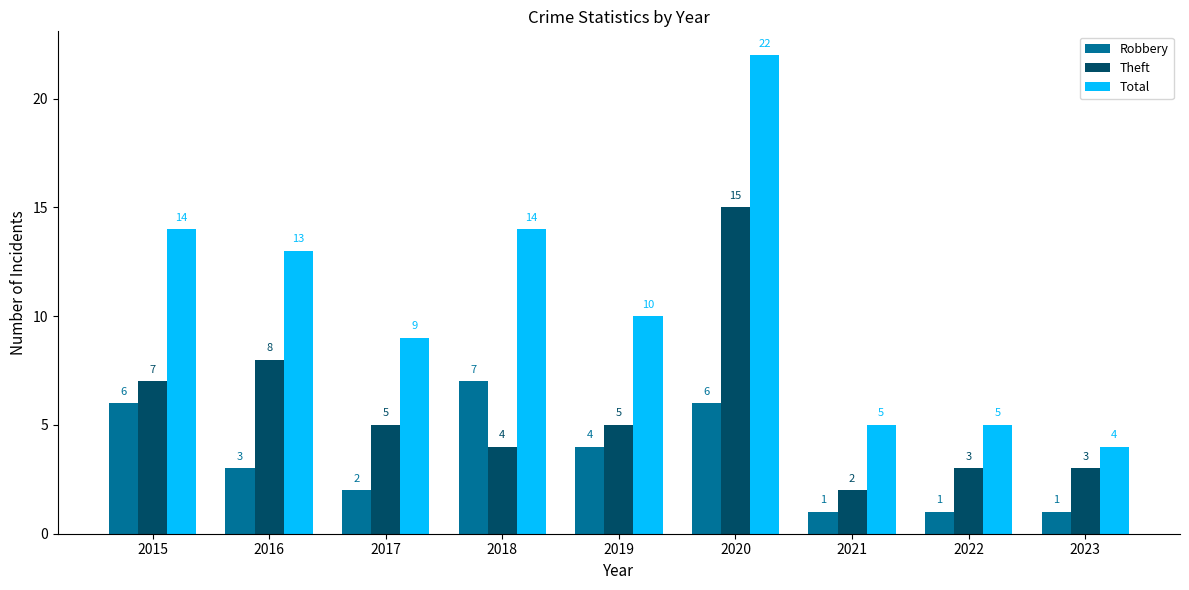

What is the difference between the Theft values at 2019 and 2023?

2